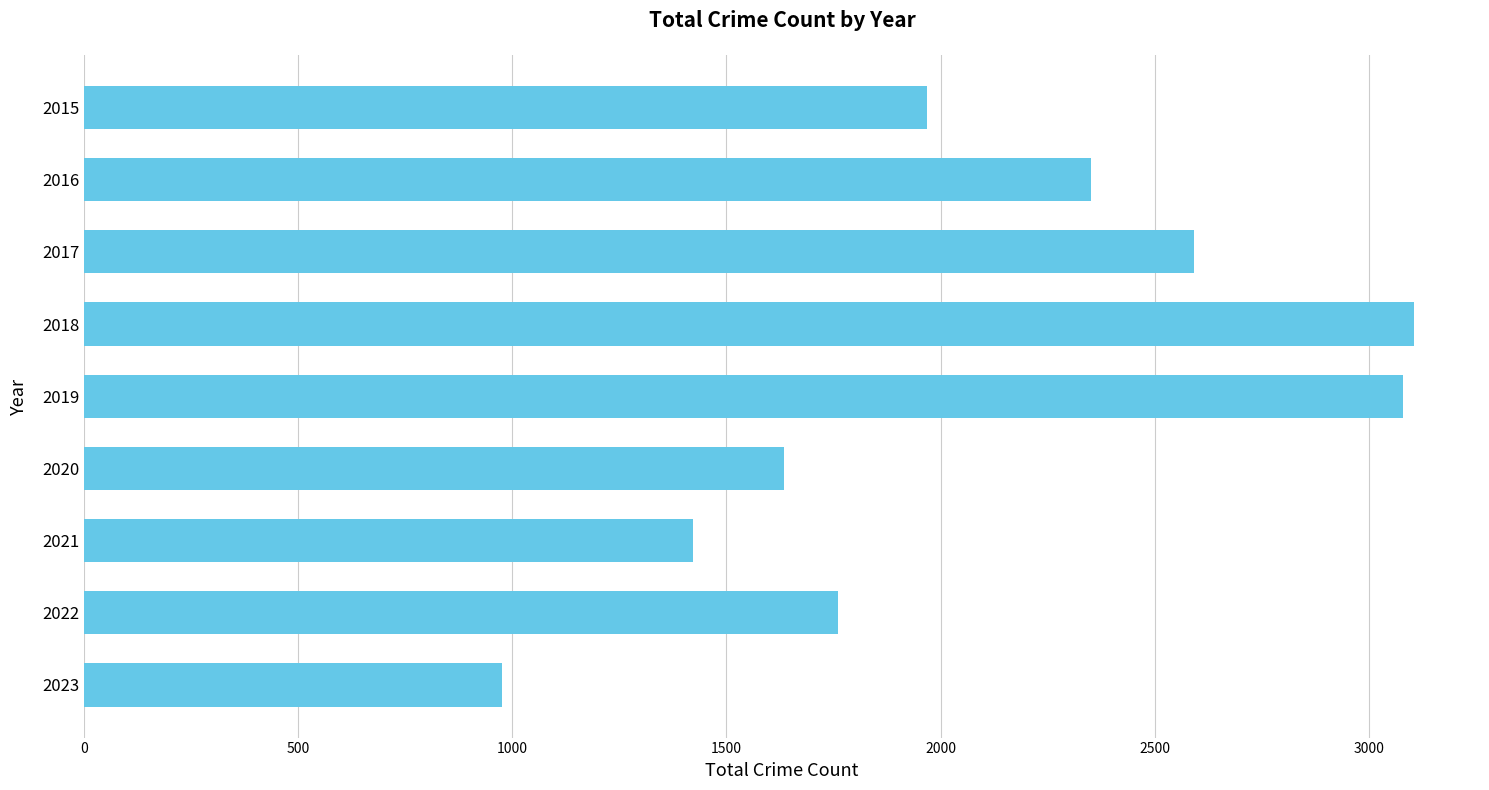

Which category has the lowest value across all series?

2023